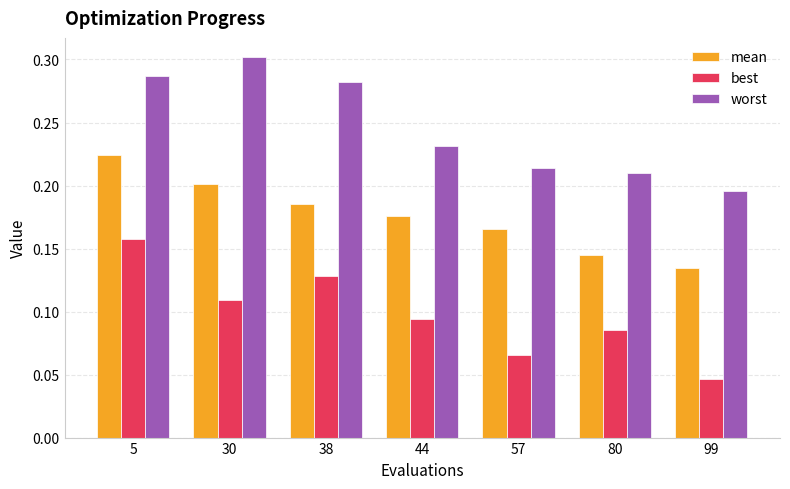

Rank the series at 99 from lowest to highest value.

best, mean, worst